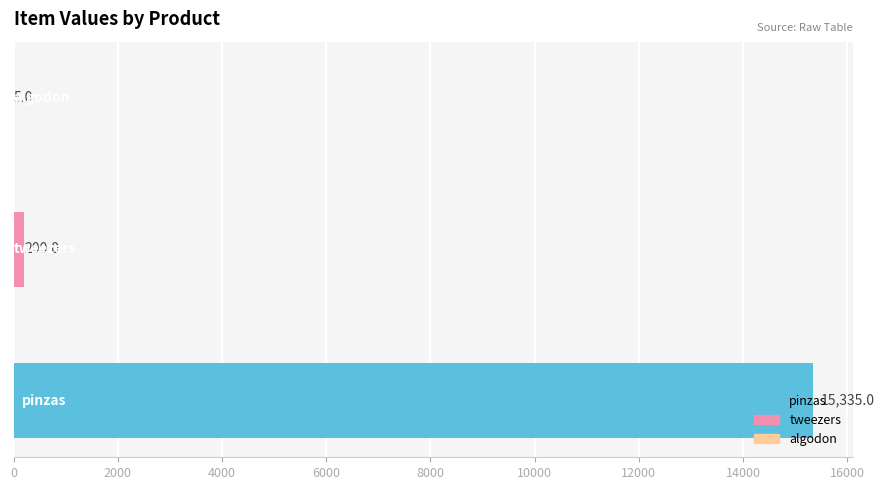

How many categories are shown in the chart?

3